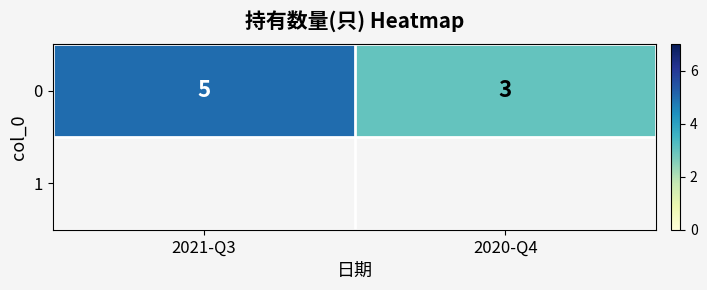

List the labels in order of value, smallest first.

2020-Q4, 2021-Q3